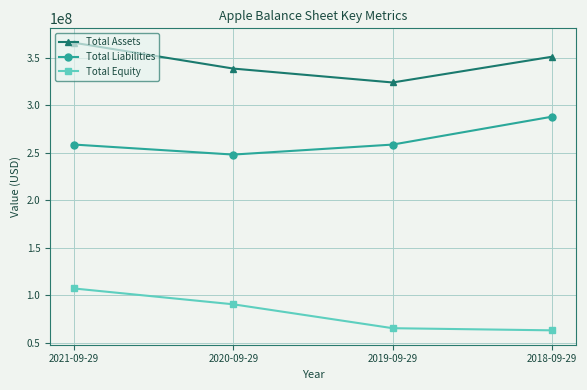

Between 2020-09-29 and 2018-09-29, which series saw the biggest shift?

Total Liabilities